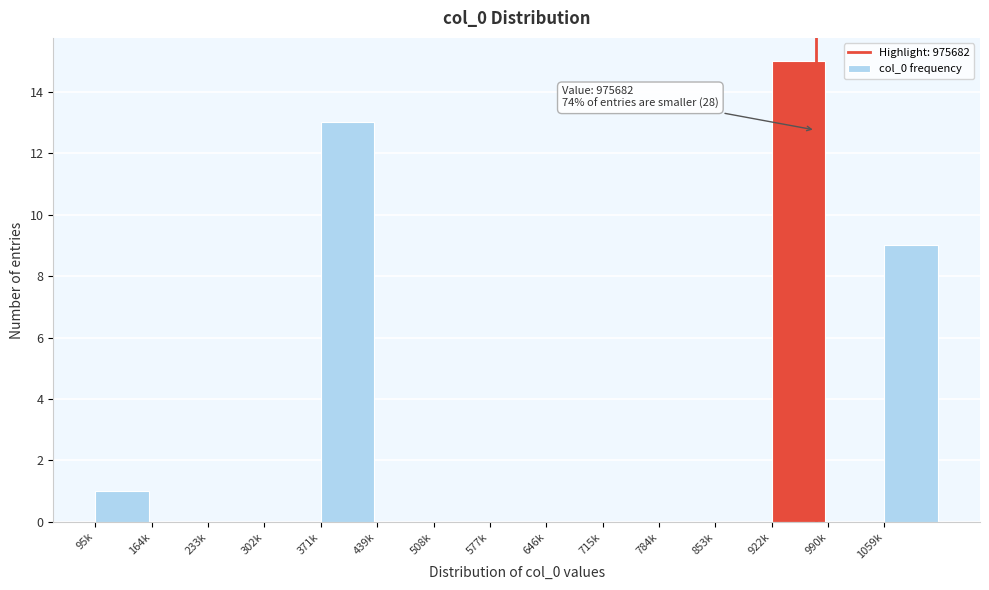

Reading left to right, what are all the values shown in this chart?

95k=1	164k=0	233k=0	302k=0	371k=13	439k=0	508k=0	577k=0	646k=0	715k=0	784k=0	853k=0	922k=15	990k=0	1059k=9